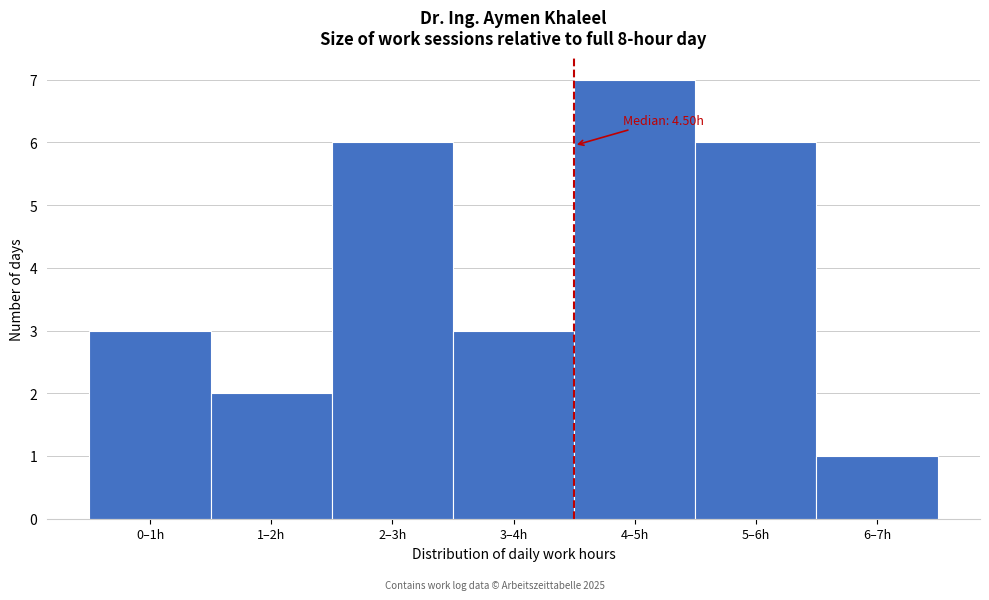

Reading left to right, list all the values displayed in this chart.

3	2	6	3	7	6	1